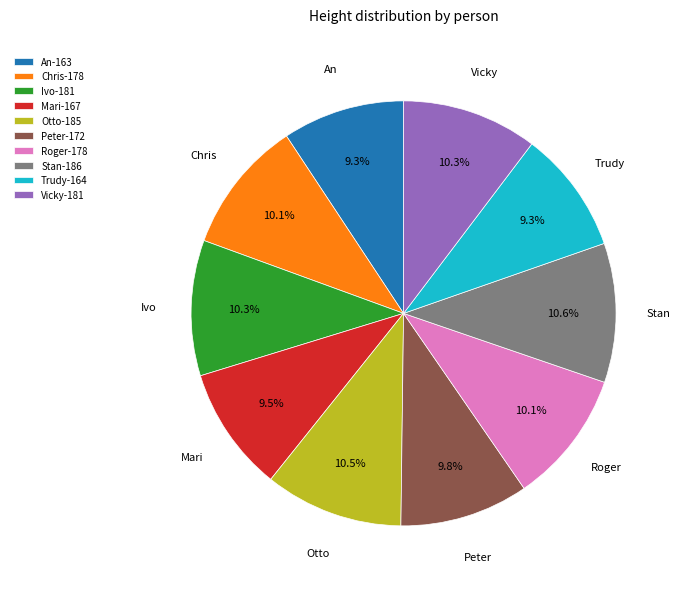

What portion of the pie excludes Trudy-164?

90.7%